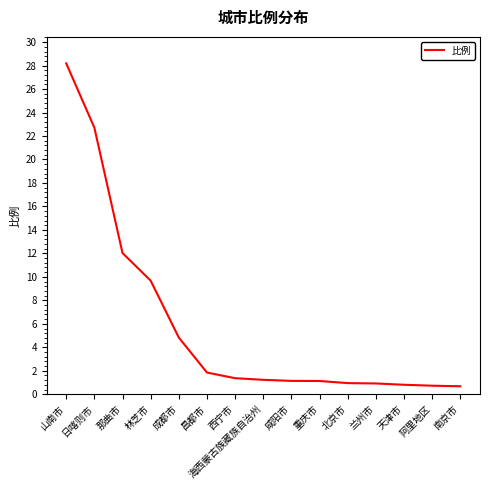

What is the difference between the values at 兰州市 and 重庆市?

0.2